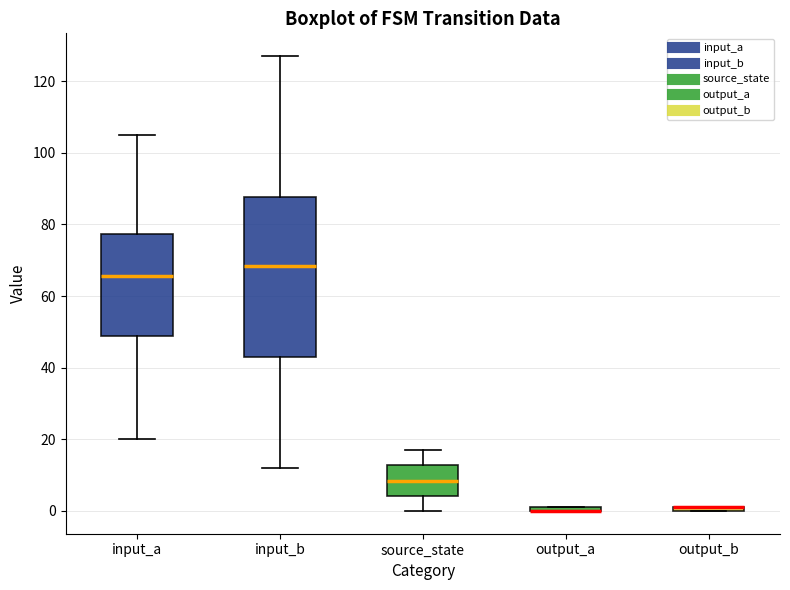

Where is the upper edge of the box for output_a on the y-axis? The values are not printed on the chart, so give them approximately, as read against the axis.

2